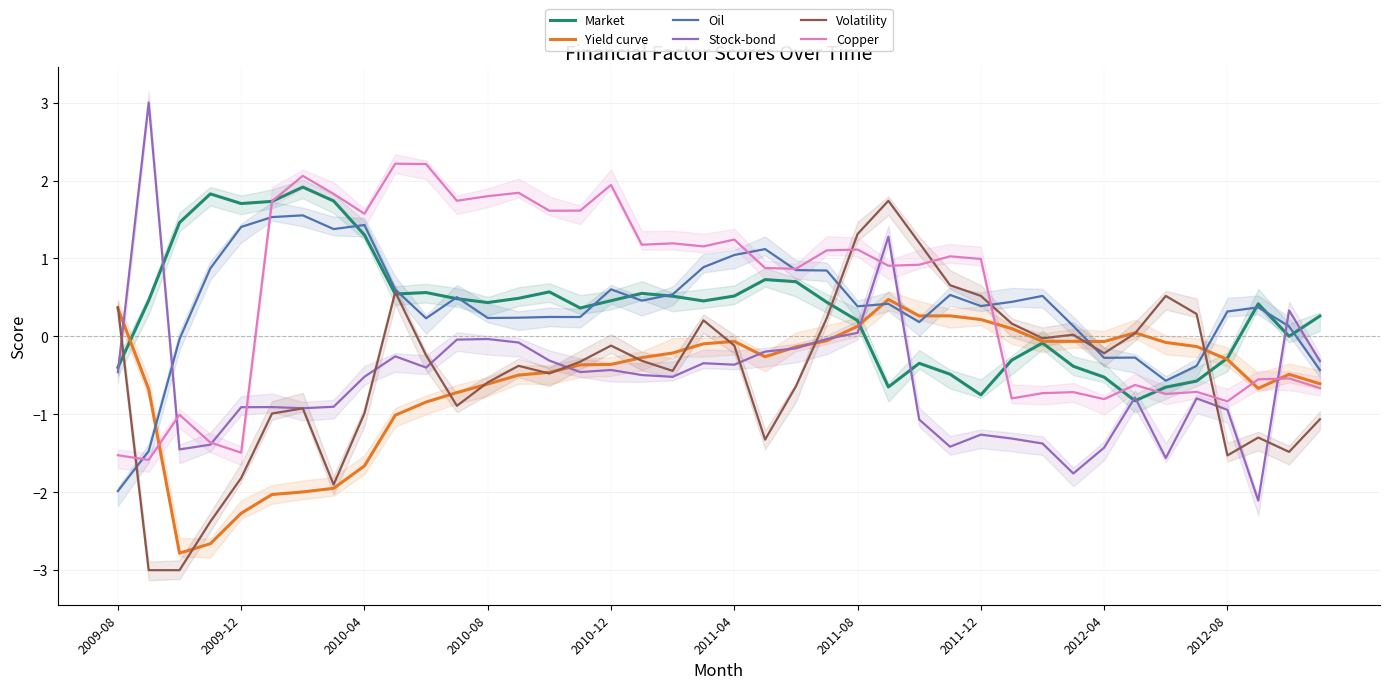

What is the average value of the Oil series?

0.4